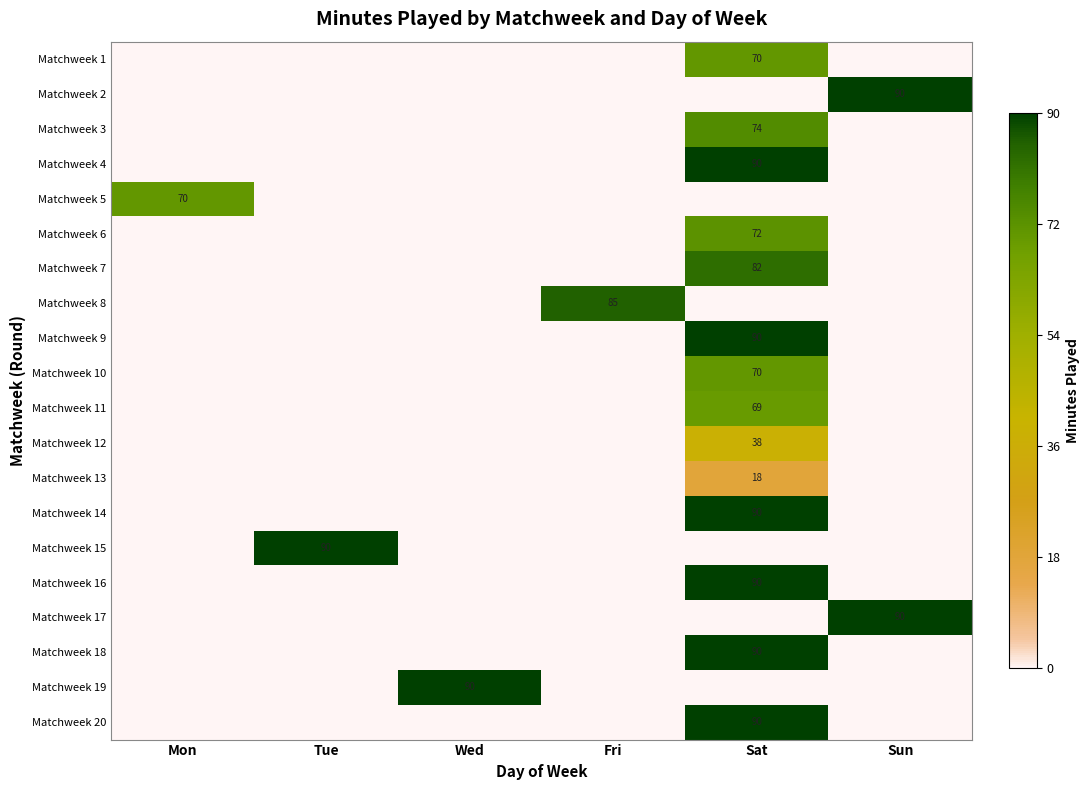

The value of Matchweek 5 at Mon is 48. True or false?

False